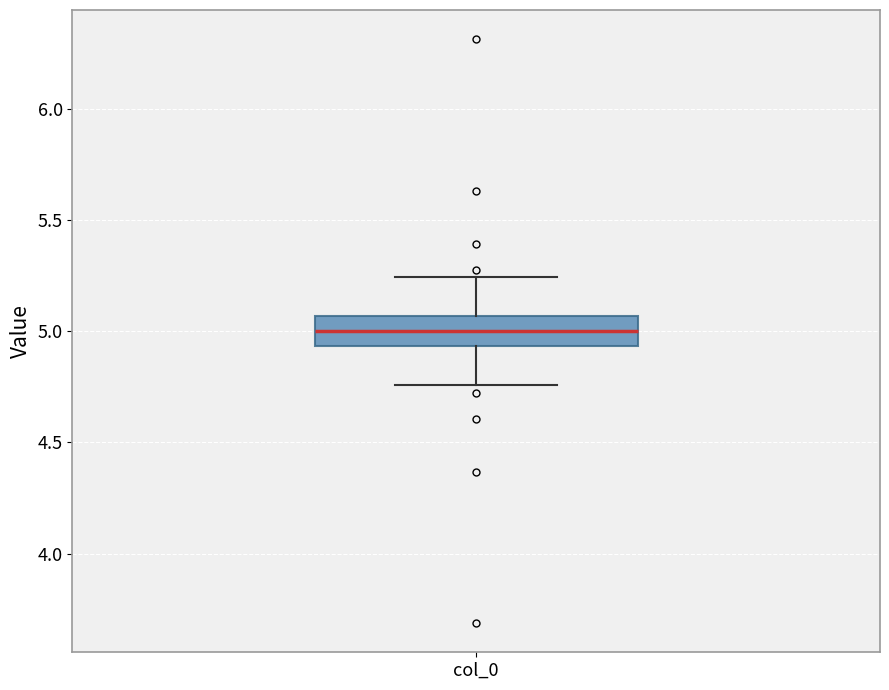

Where is the upper edge of the box for col_0 on the y-axis? The values are not printed on the chart, so give them approximately, as read against the axis.

5.05